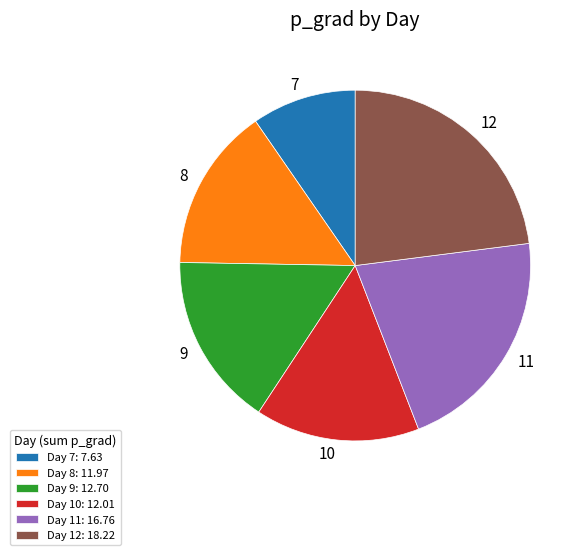

Is there any slice that represents more than half of the pie?

No